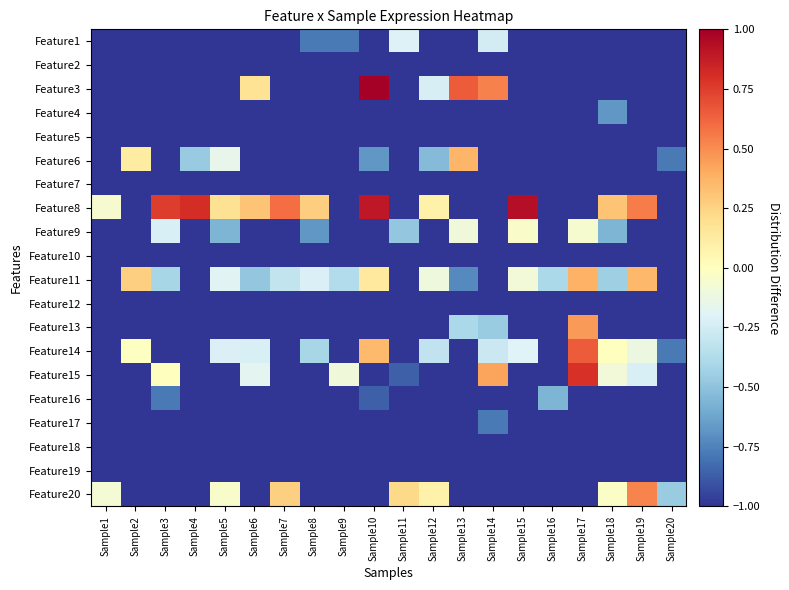

Between Sample14 and Sample11, which is larger?

Sample11